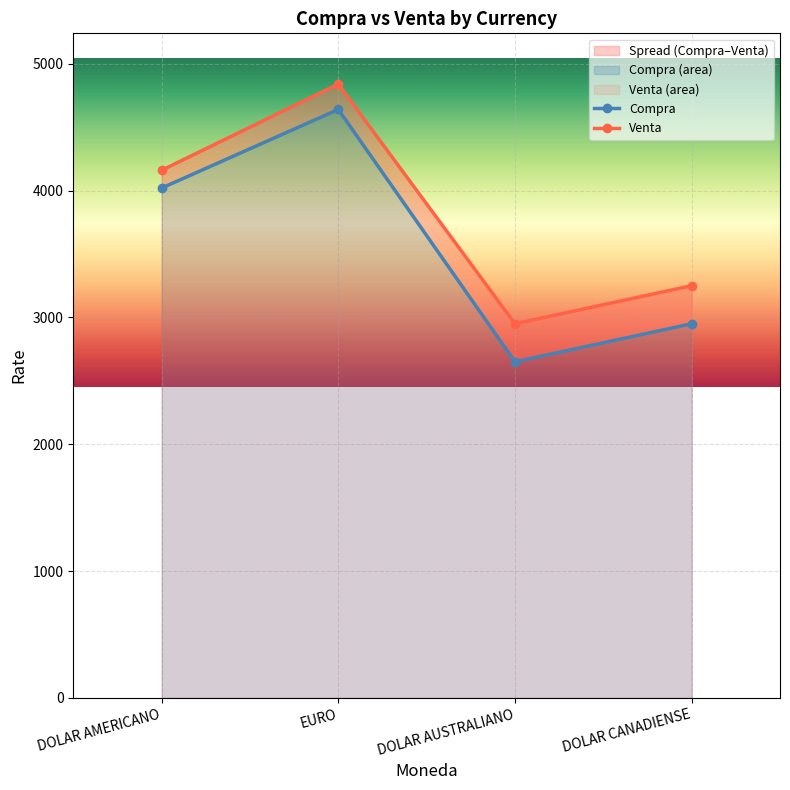

What are all the series names shown in the legend?

Compra, Venta